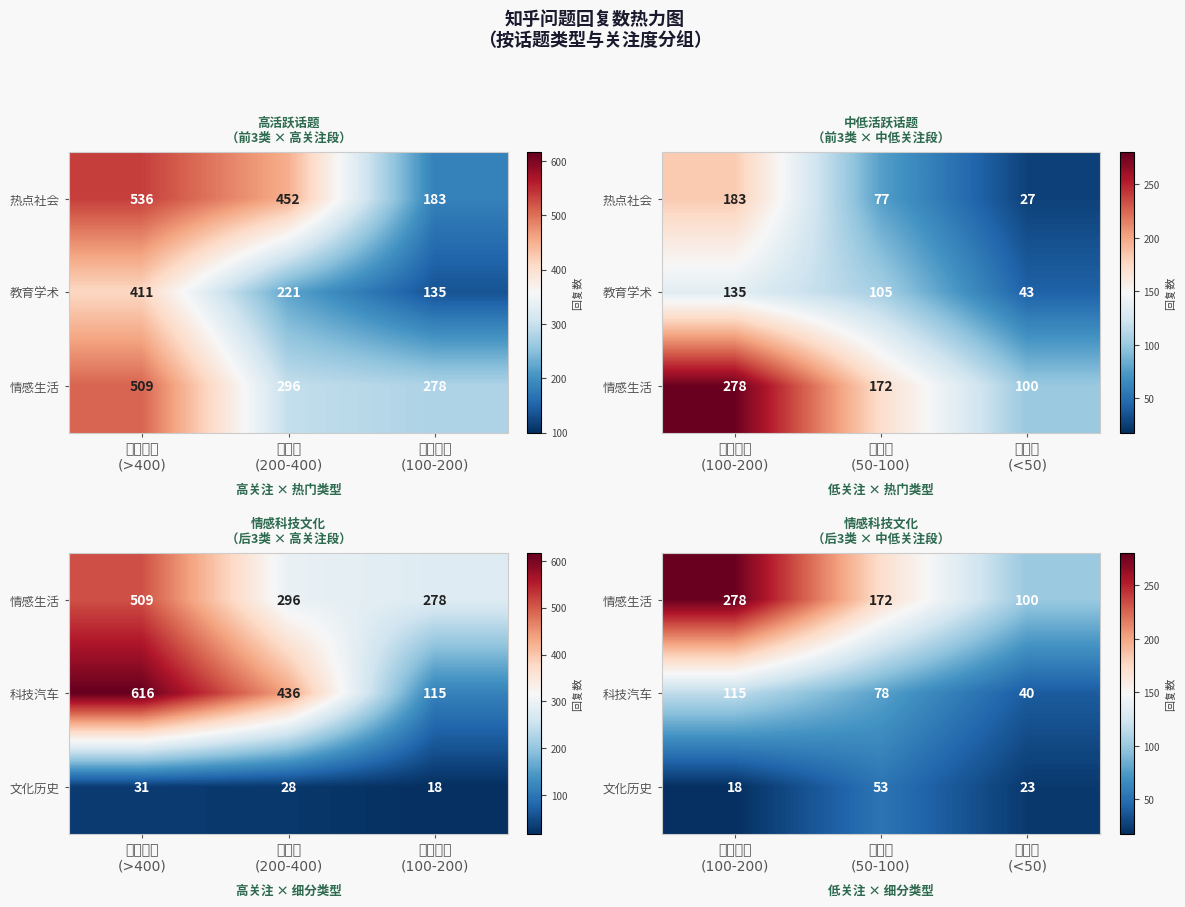

List the series in order of their overall mean, lowest first.

文化历史, 科技汽车, 情感生活